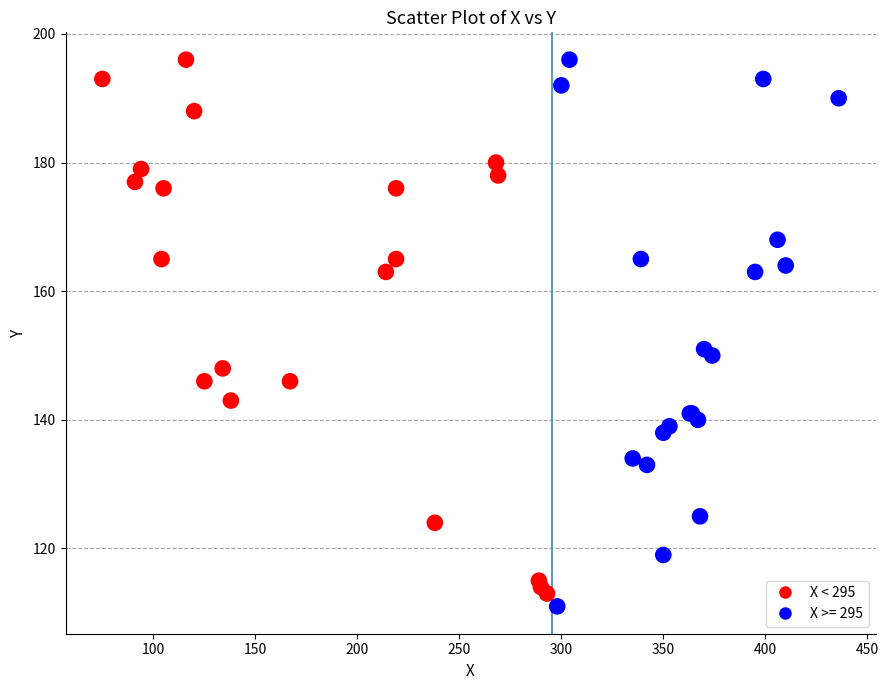

What Y value in the scatter plot is closest to 153?

151